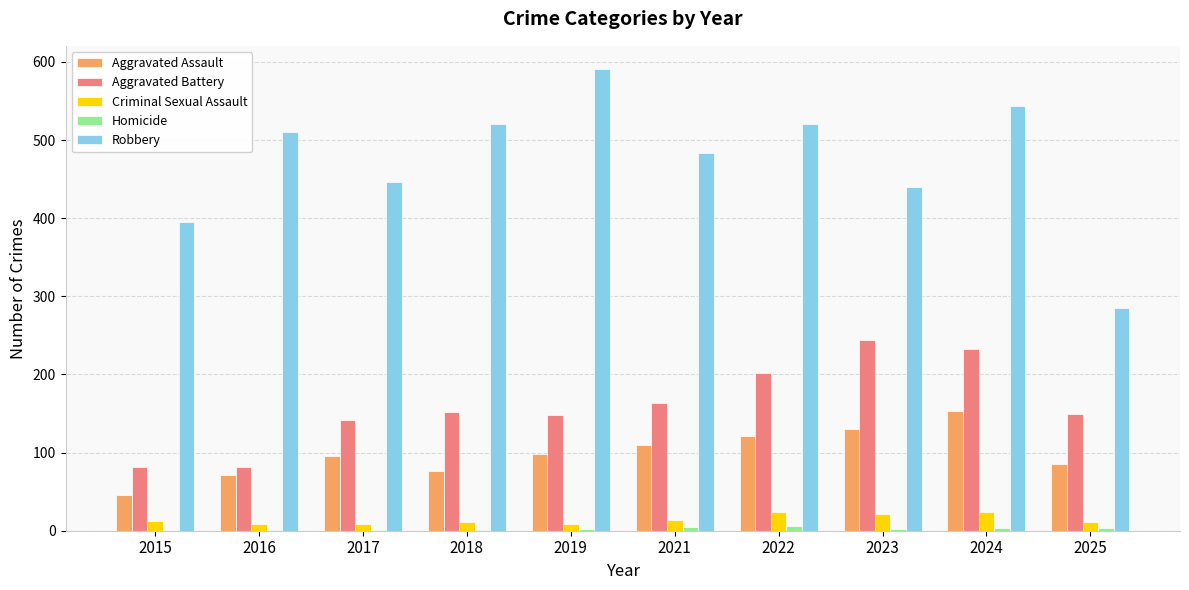

What value does the Aggravated Assault series have at 2016, to the nearest 10?

70